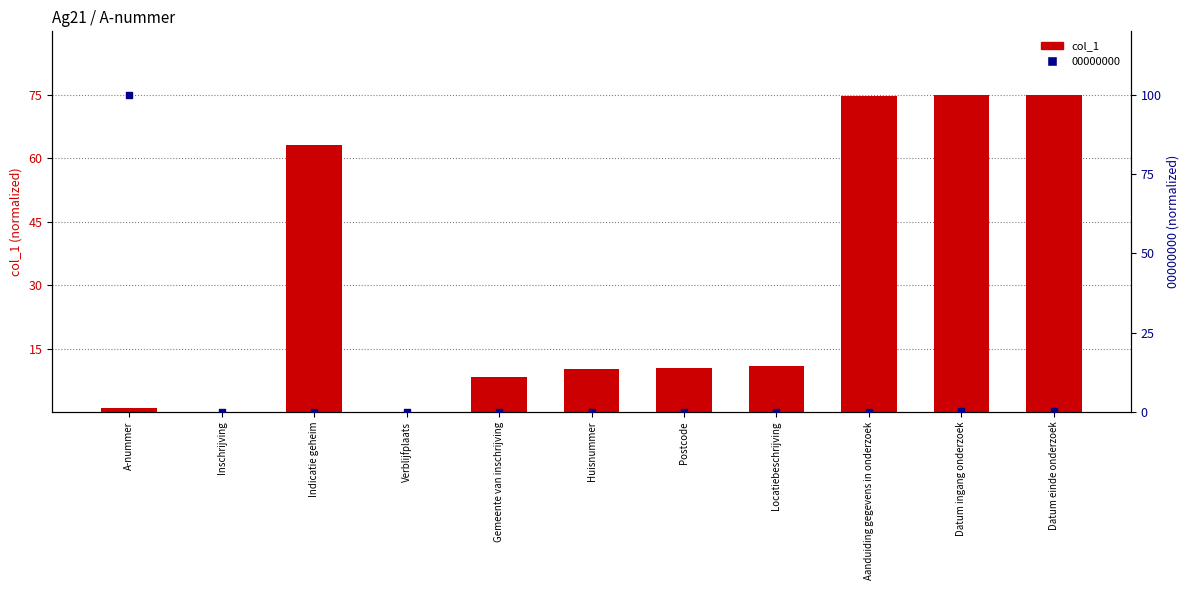

What is the change in value from Verblijfplaats to Huisnummer?

+10.0